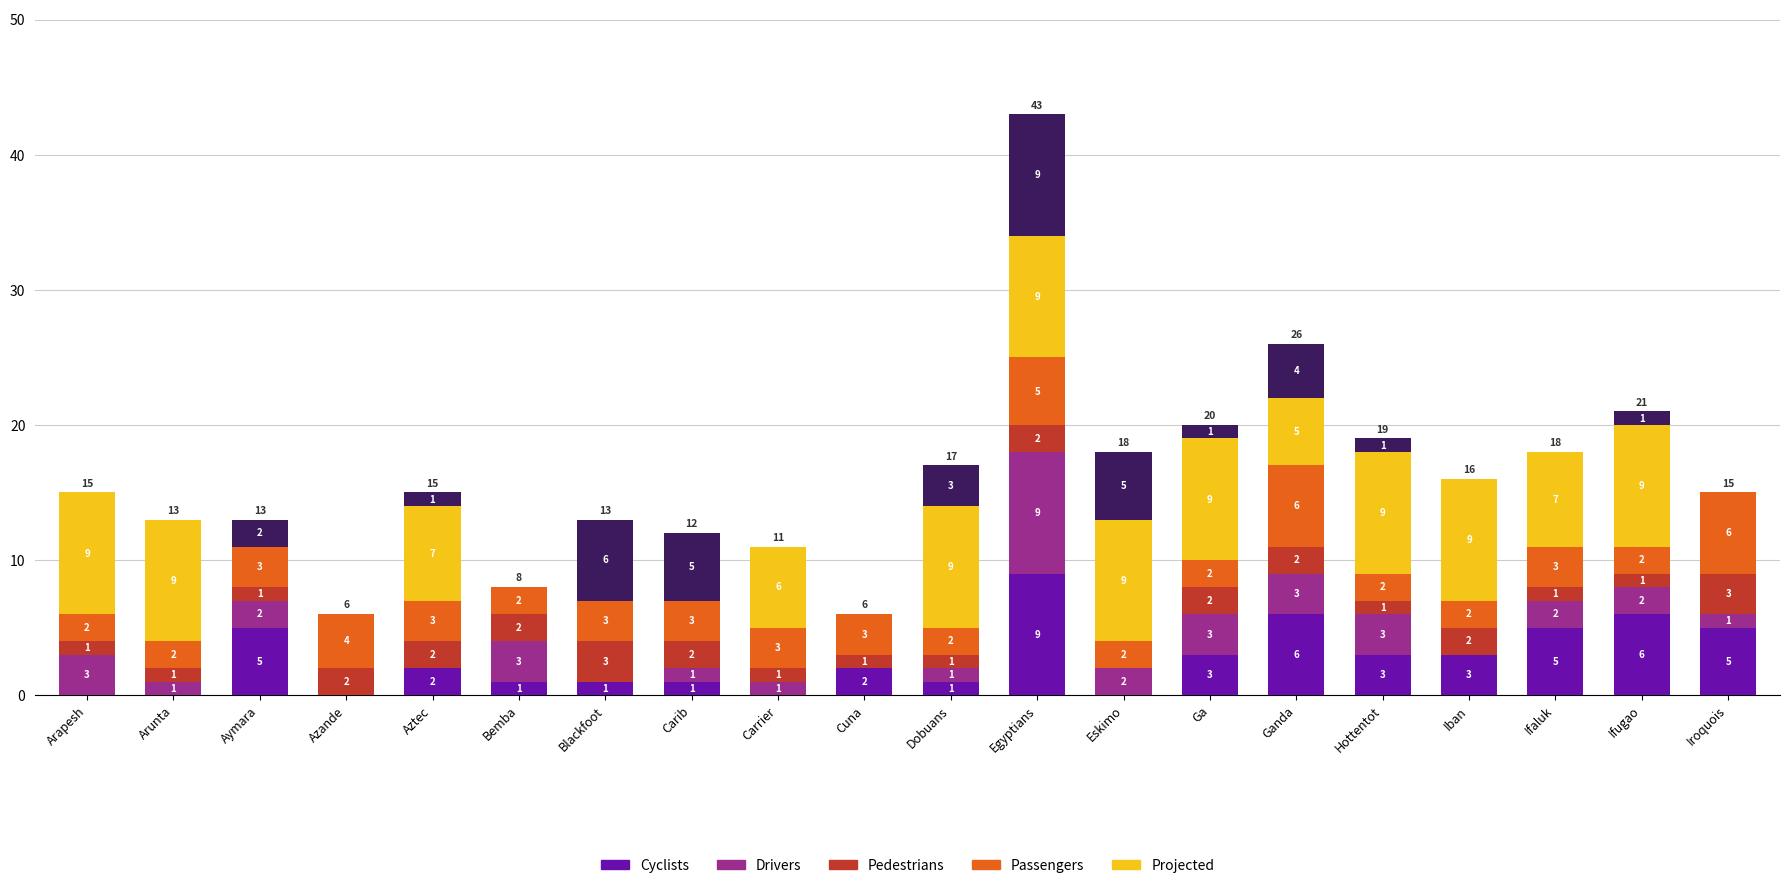

What is the total value across all series at Iroquois?

15